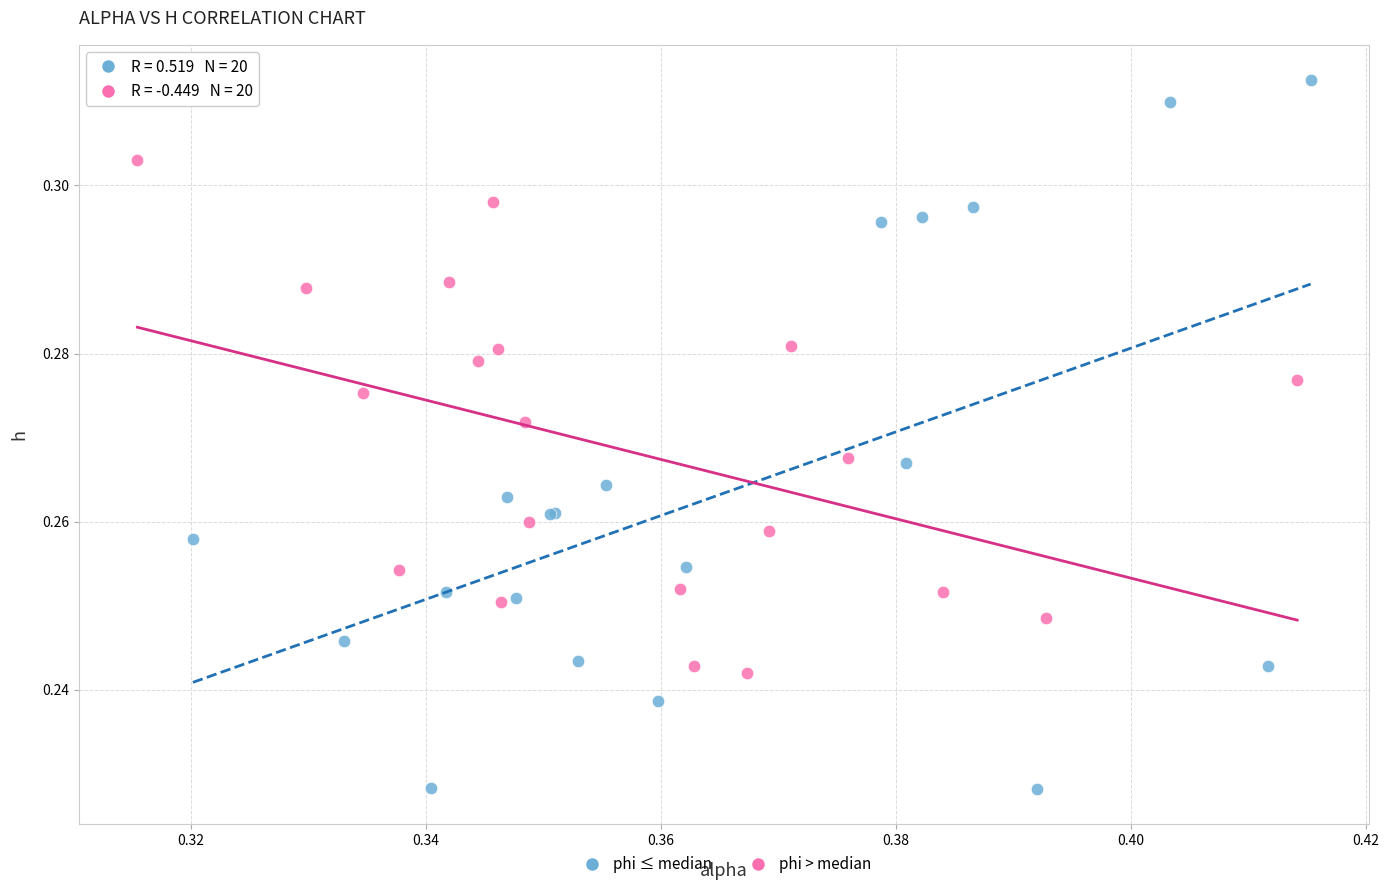

Which series has the largest Y range (max minus min)?

phi ≤ median